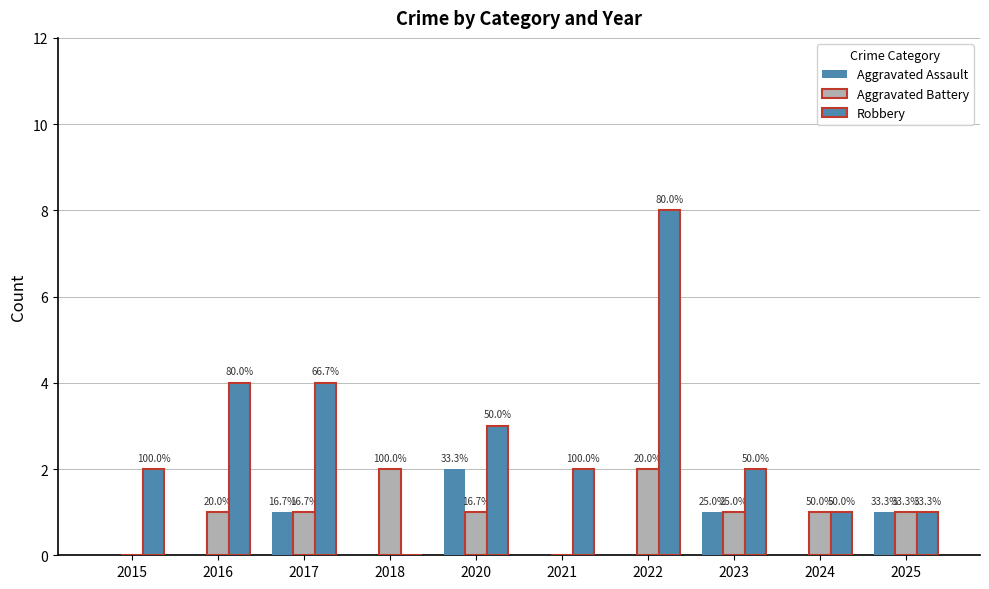

True or false: Robbery has a value of 2 at 2023.

True